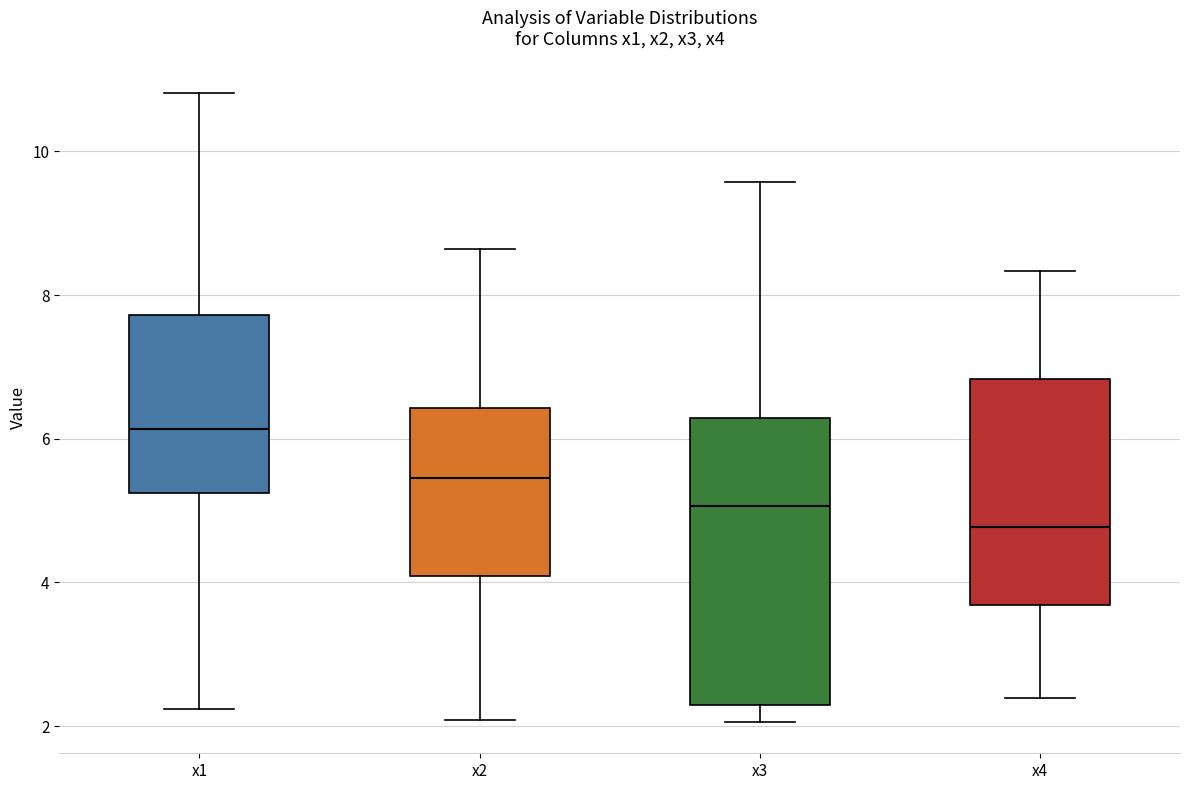

Reading left to right, read every box against the y-axis: the position of its median line, the range the box covers, and the ends of its whiskers. The values are not printed on the chart, so give them approximately, as read against the axis.

x1: median 6.2, box 5.2 to 7.8, whiskers 2.2 to 10.8
x2: median 5.4, box 4.0 to 6.4, whiskers 2.0 to 8.6
x3: median 5.0, box 2.2 to 6.2, whiskers 2.0 to 9.6
x4: median 4.8, box 3.6 to 6.8, whiskers 2.4 to 8.4